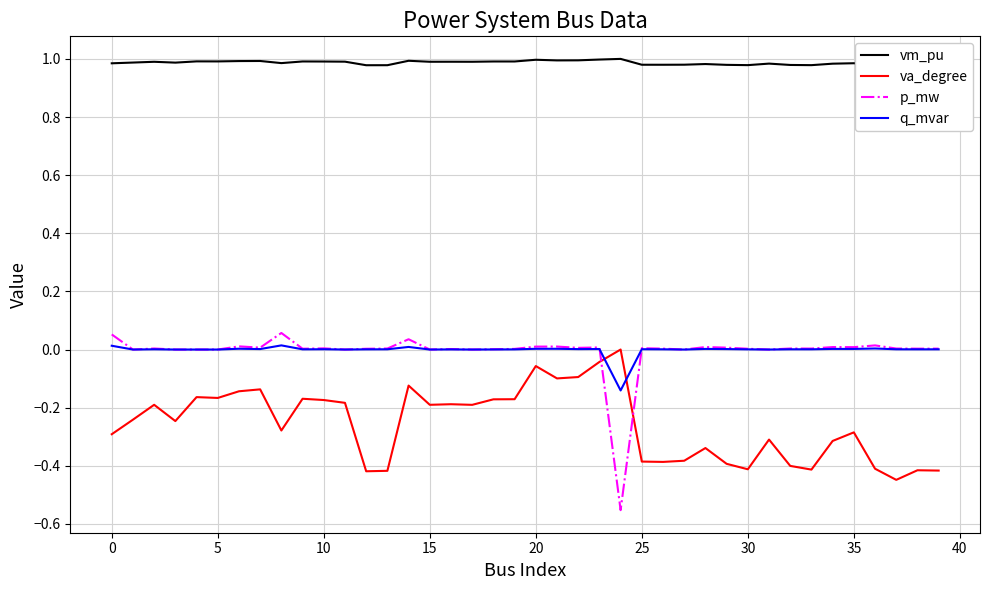

Which series has the largest total across all categories?

vm_pu